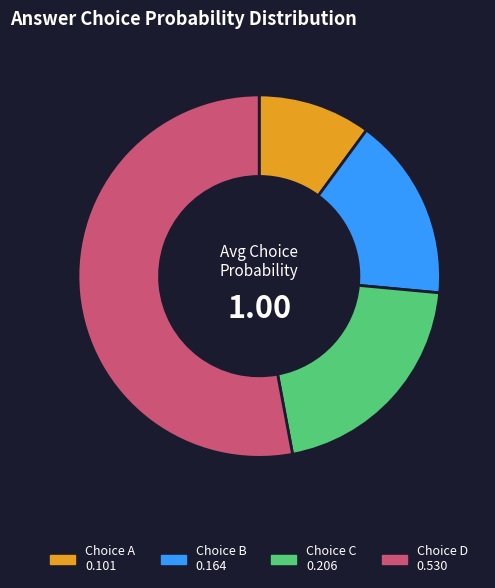

Is there a majority slice in this chart?

Yes